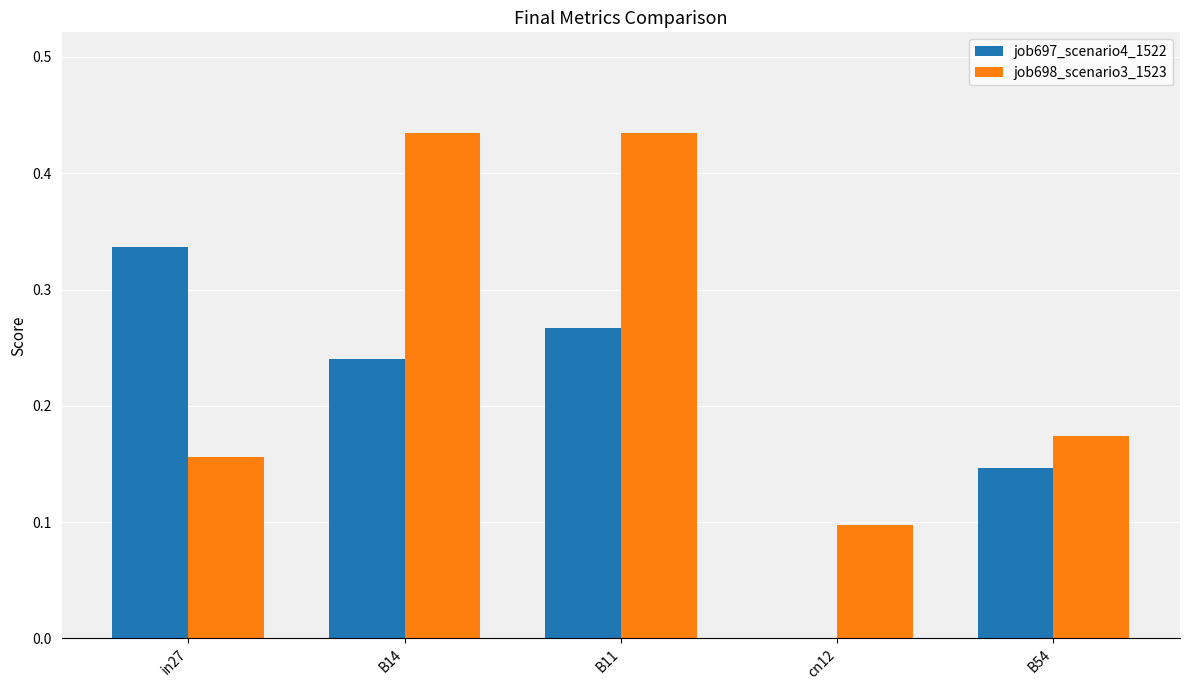

At which label does job697_scenario4_1522 reach its peak?

in27